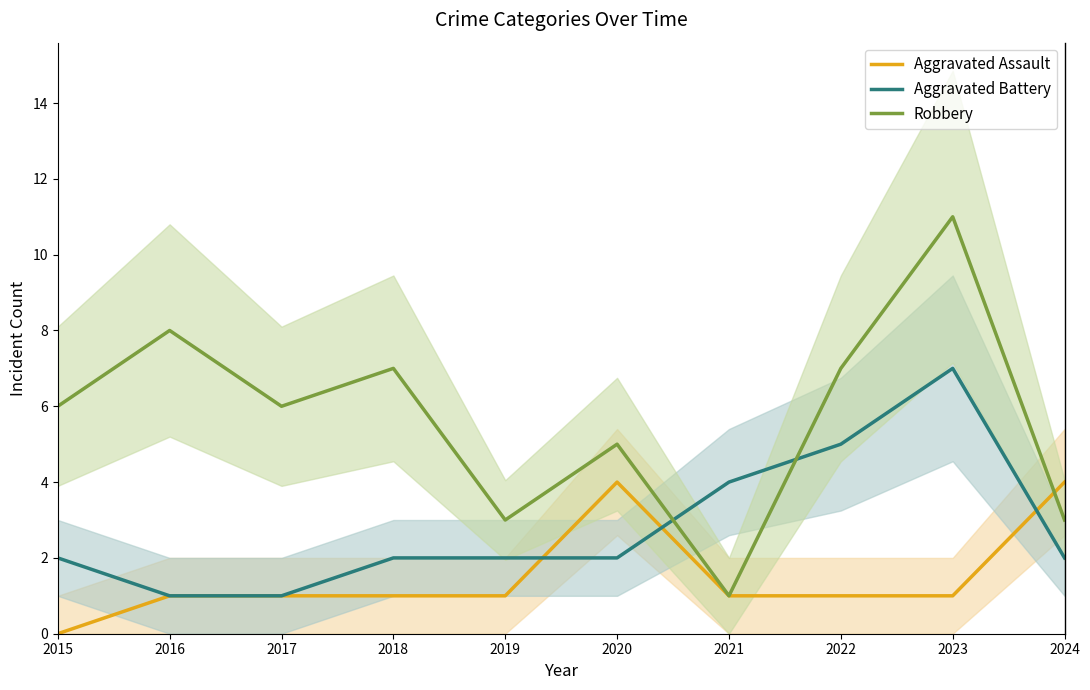

In Robbery, how many points are lower than both neighbors (excluding endpoints)?

3